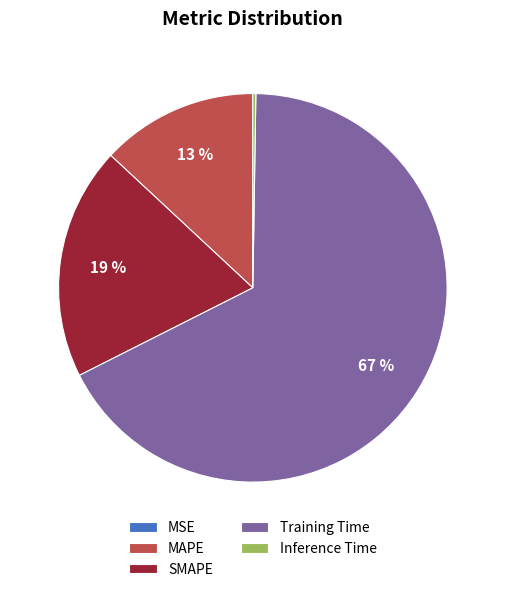

What is the largest slice in the pie chart?

Training Time